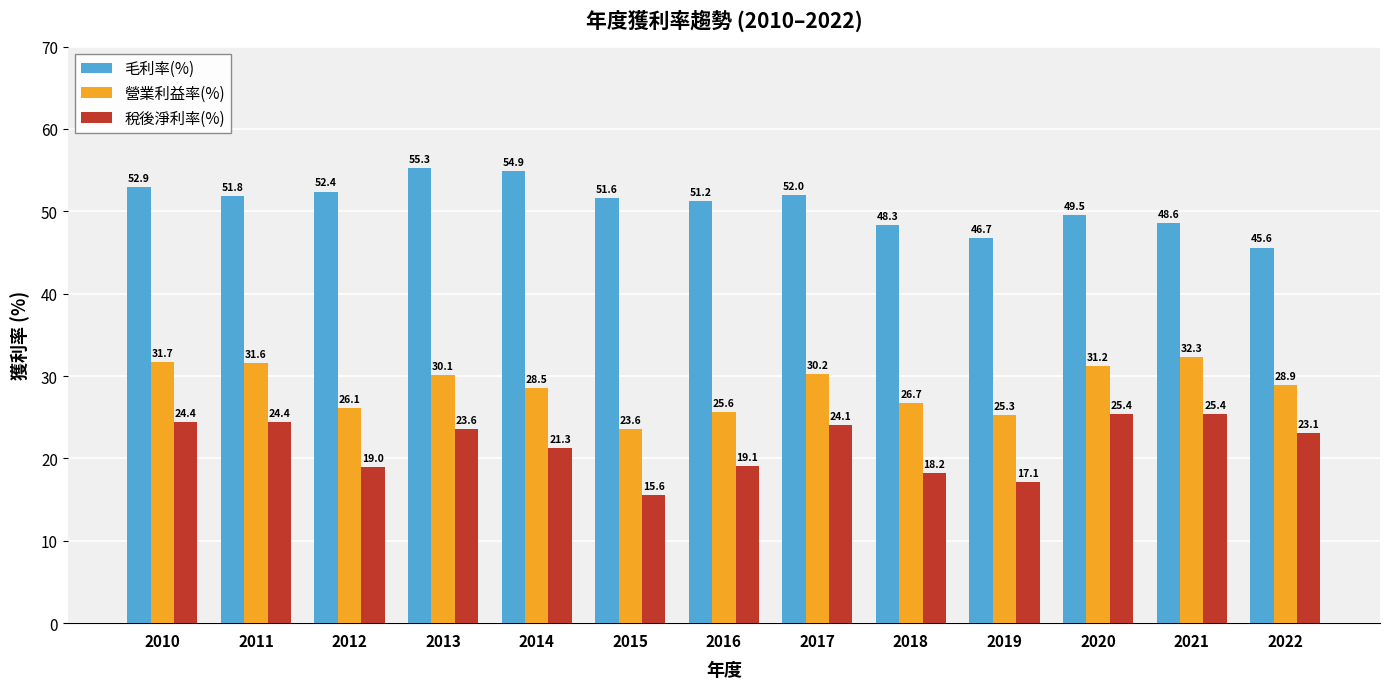

What is the average value of the 毛利率(%) series?

50.8